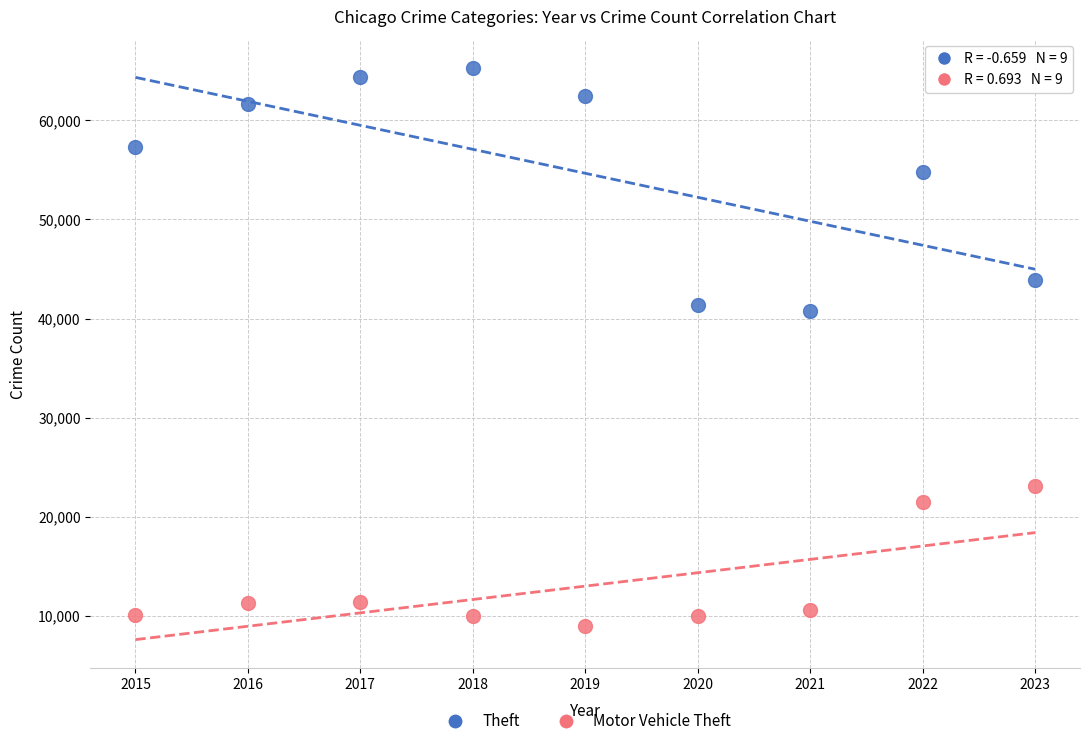

What are all the series names shown in the legend?

Theft, Motor Vehicle Theft